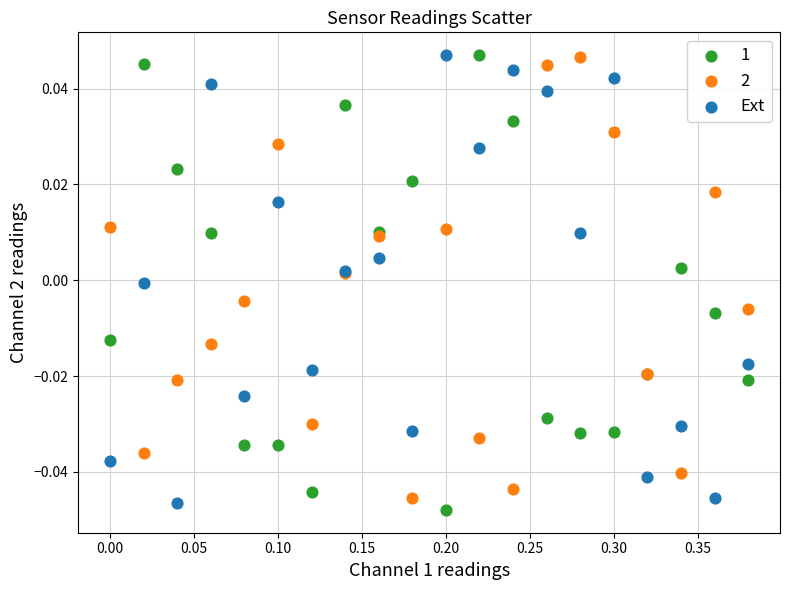

What is the X range (max minus min) for the scatter plot?

0.4